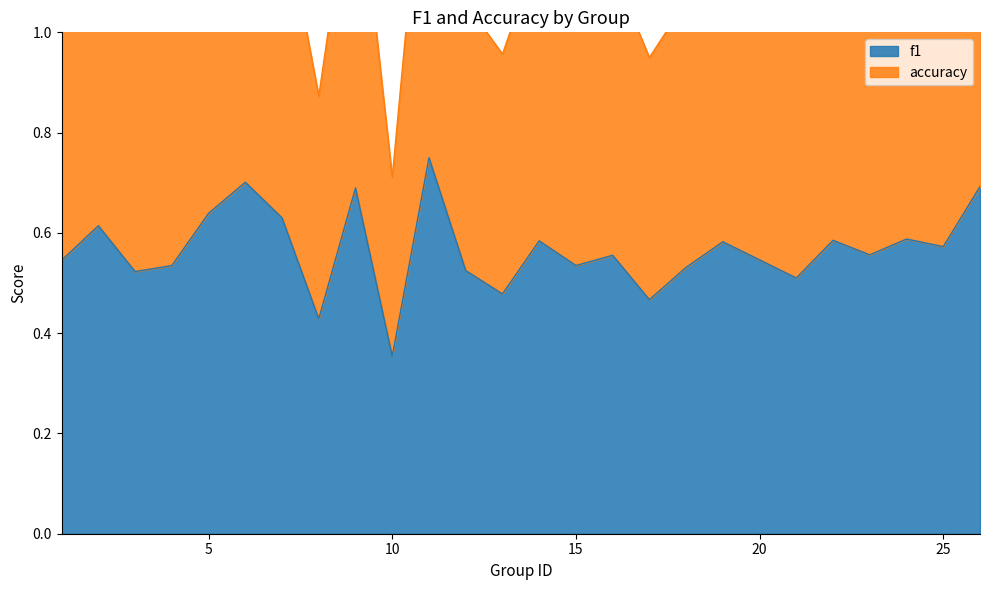

What is the value of the f1 point at the 25th from the left?

0.7